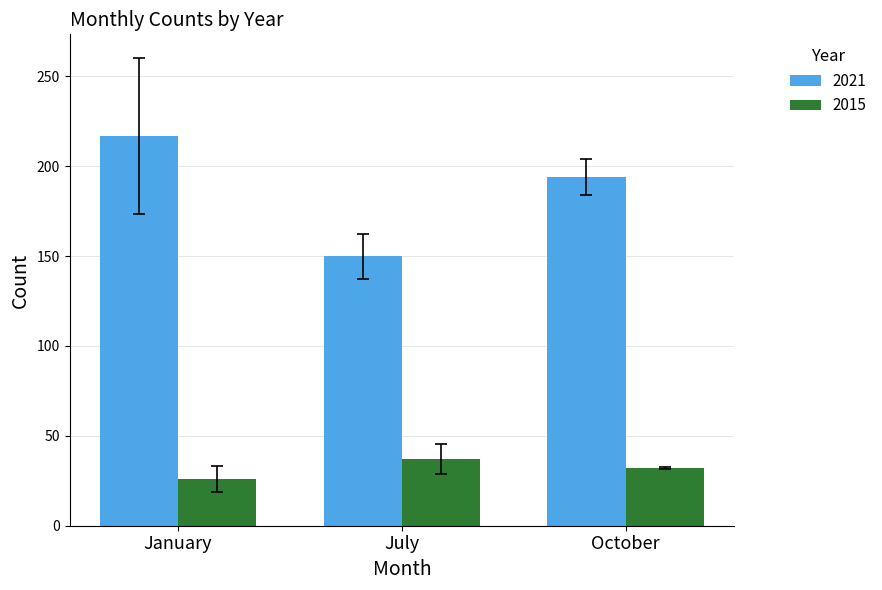

What is the difference between the 2015 values at October and January?

6